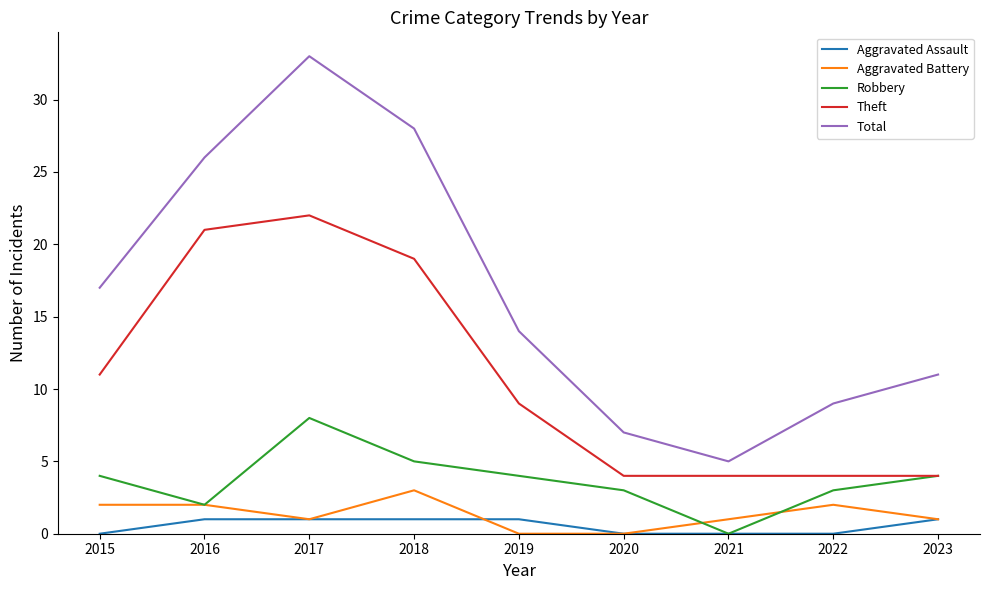

The value of Robbery at 2021 is 0. True or false?

True